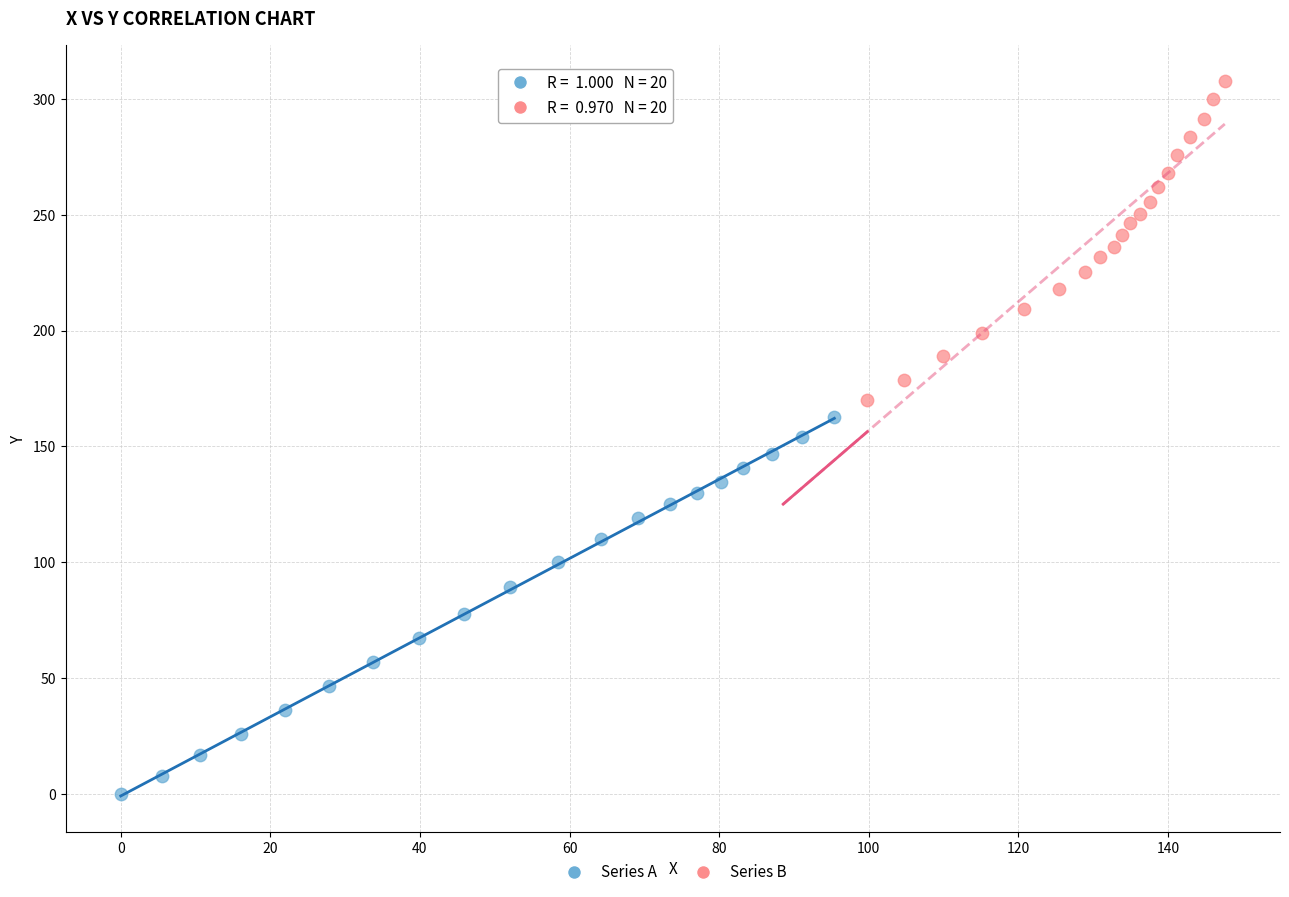

Which series has the widest spread of Y values?

Series A